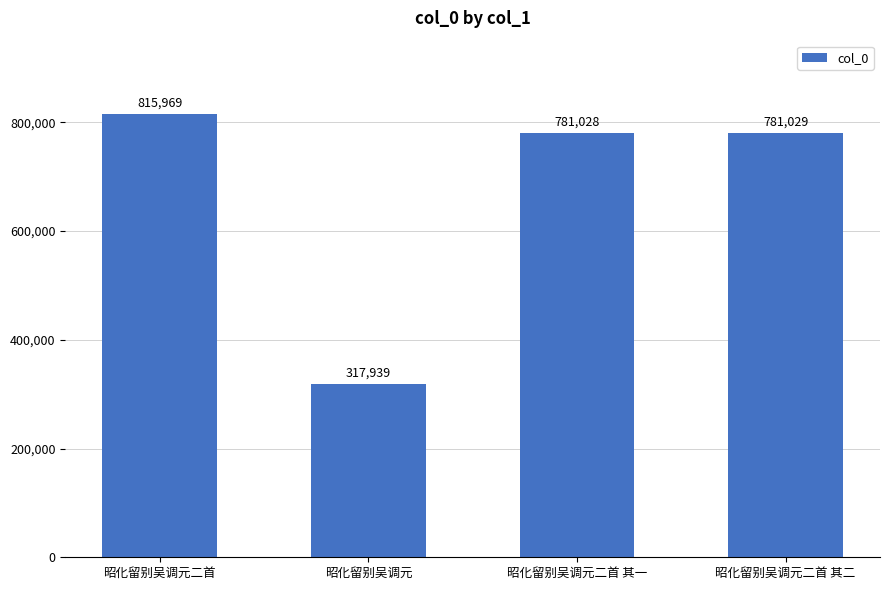

Are the bars grouped side by side (vs. stacked)?

No